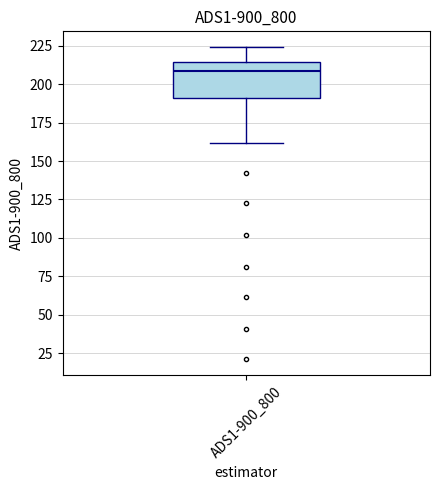

Read this box plot against the y-axis: the position of the median line, the range covered by the box, and the ends of both whiskers. The values are not printed on the chart, so give them approximately, as read against the axis.

median 210, box 190 to 215, whiskers 160 to 225